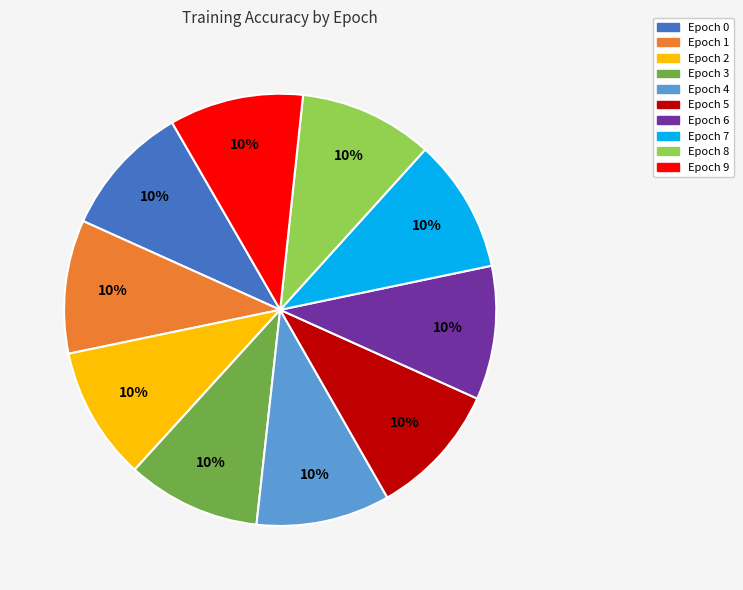

Is Epoch 1 the majority of the pie?

No